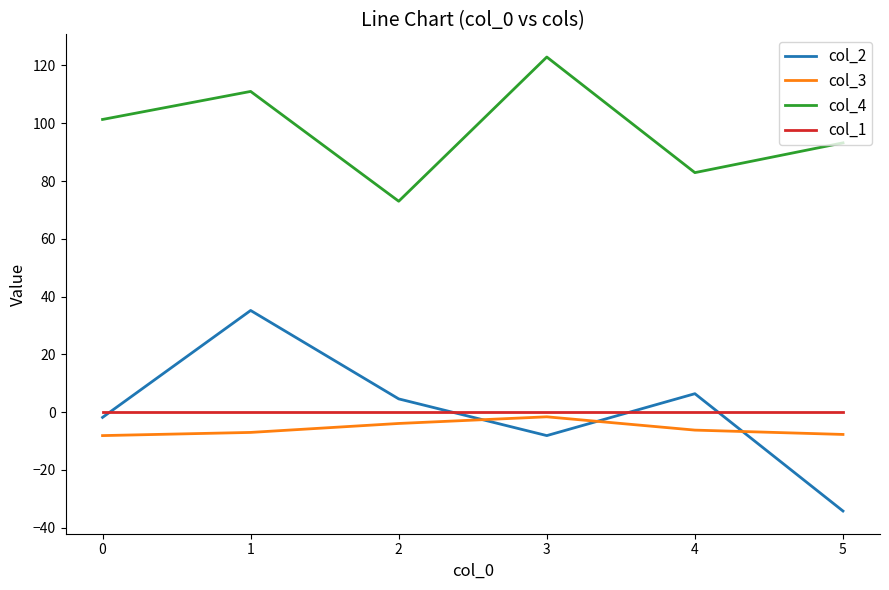

True or false: col_2 and col_4 intersect in this chart.

False